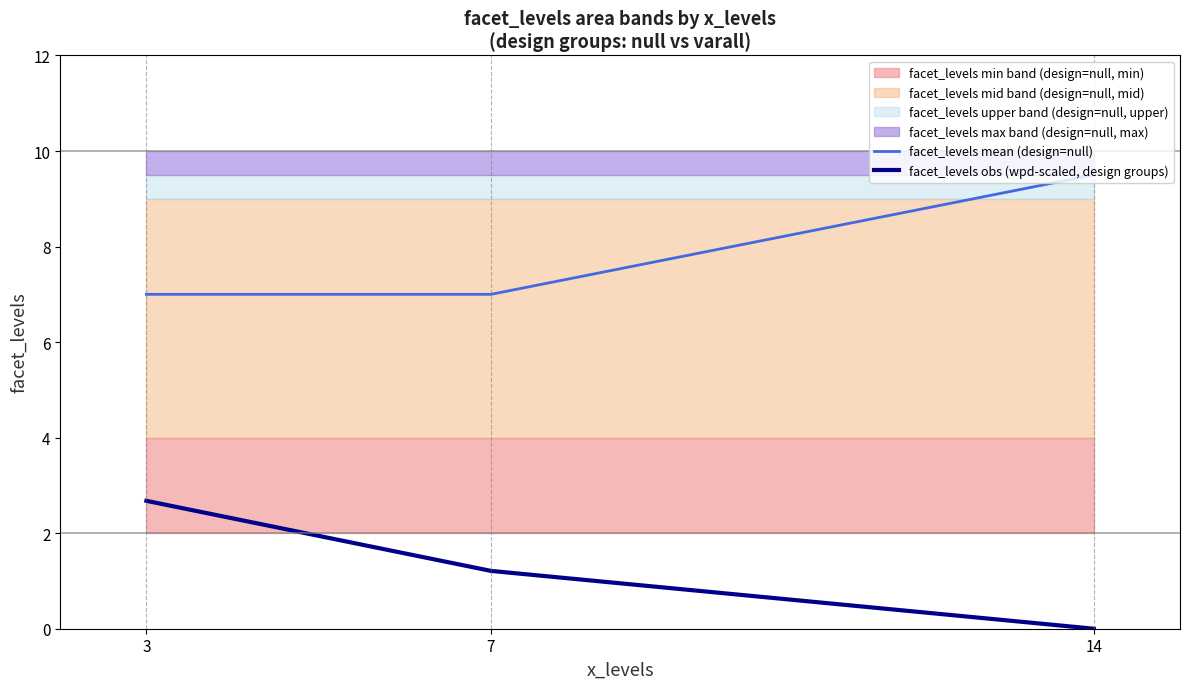

Rank the series at 7 from highest to lowest value.

facet_levels mean (design=null), facet_levels obs (wpd-scaled, design groups)